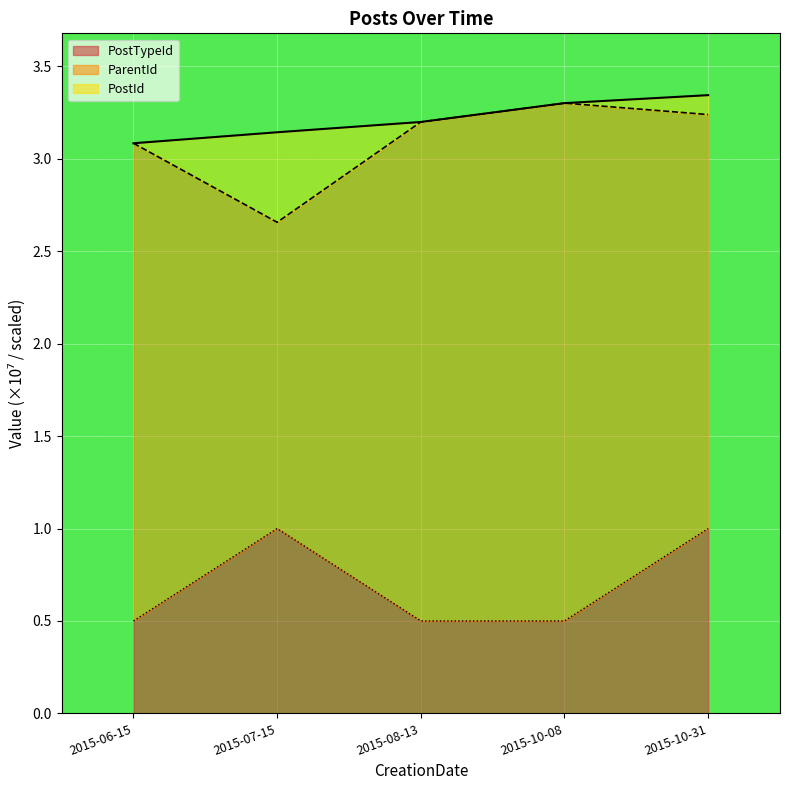

The PostId series shows 3.1 at 2015-07-15. True or false?

True